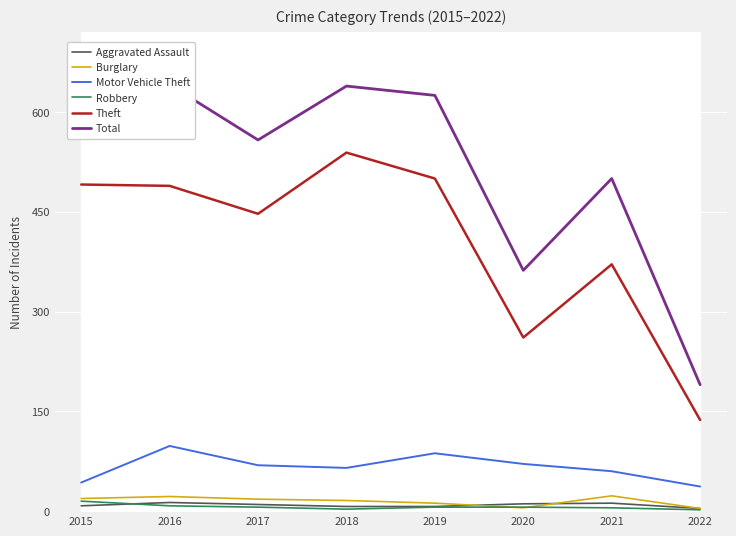

At 2022, list the series in order from smallest to largest.

Robbery, Aggravated Assault, Burglary, Motor Vehicle Theft, Theft, Total